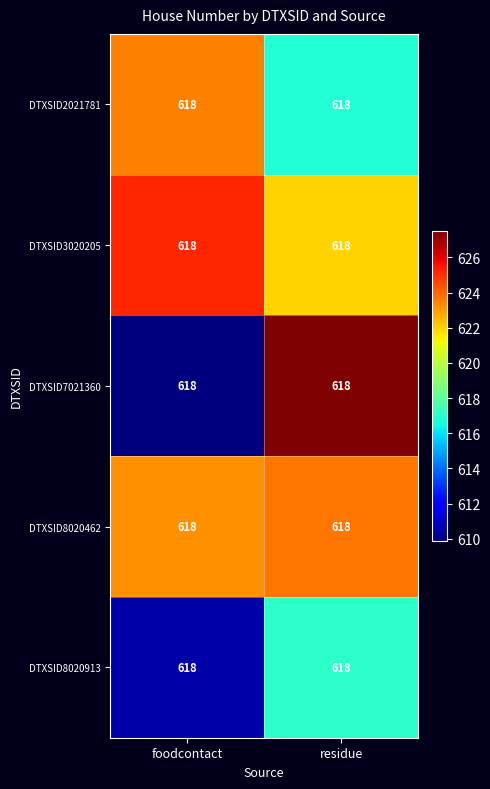

Count the number of categories in the chart.

2